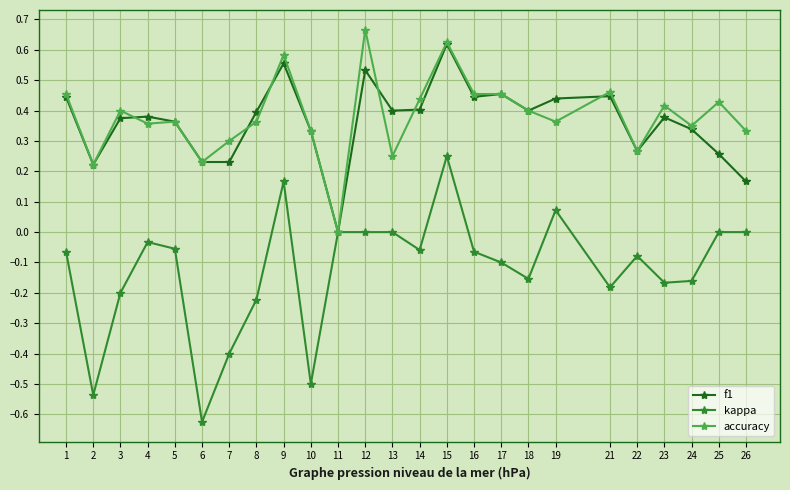

Which category has the lowest value across all series?

6